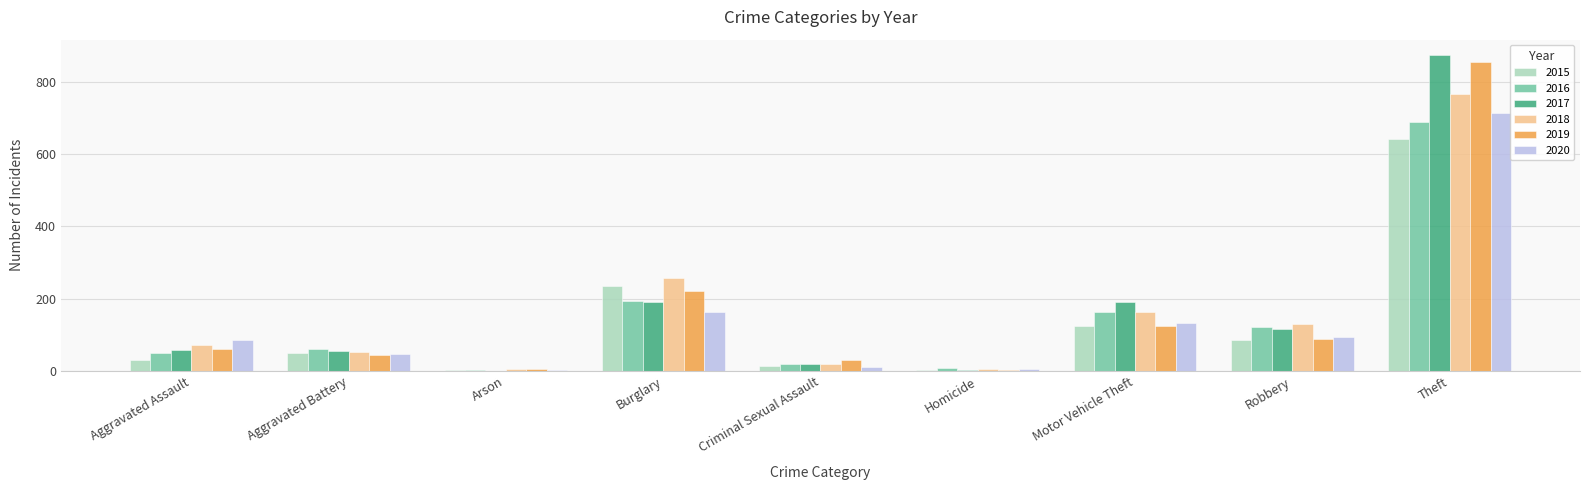

Is the value of 2019 at Aggravated Assault greater than the value of 2020 at Homicide?

Yes